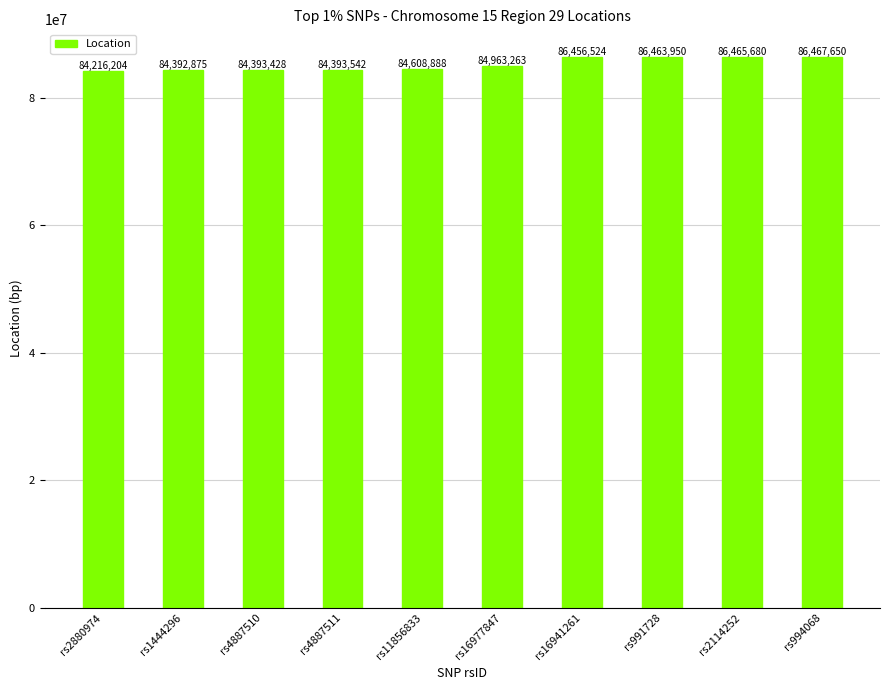

Rank the categories by value from lowest to highest.

rs2880974, rs1444296, rs4887510, rs4887511, rs11856833, rs16977847, rs16941261, rs991728, rs2114252, rs994068